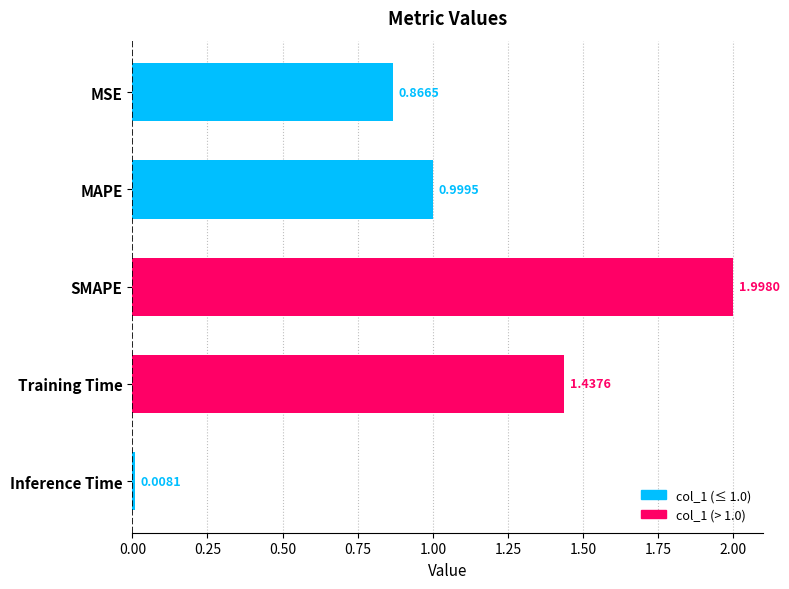

What is the label of the 2nd bar from the top?

MAPE